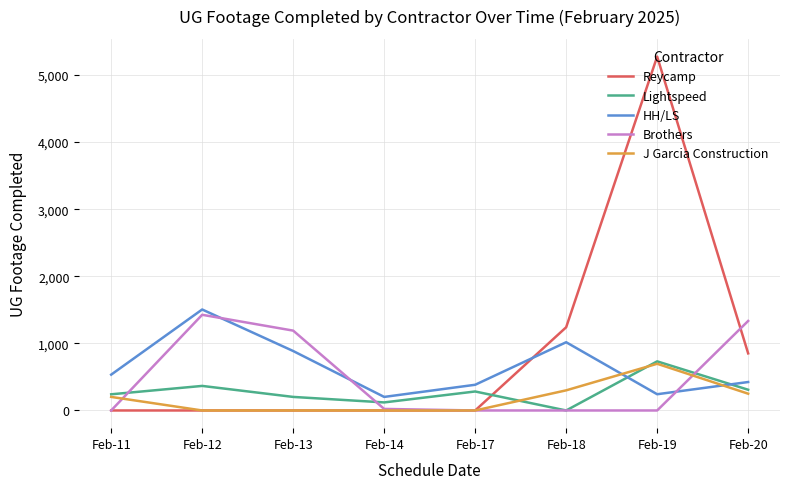

What is the difference between the maximum and minimum values in the Brothers series?

1426